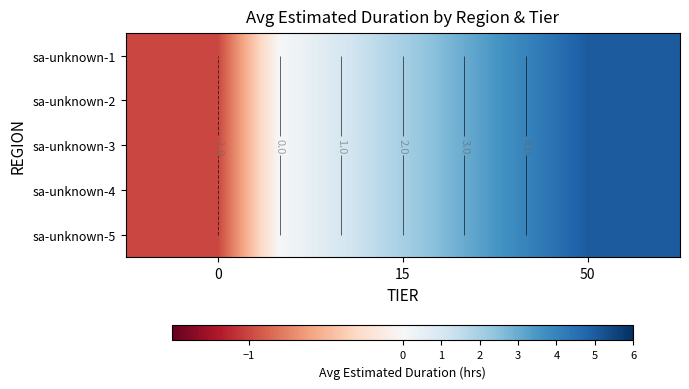

Rank the categories by sa-unknown-5 value from lowest to highest.

0, 15, 50